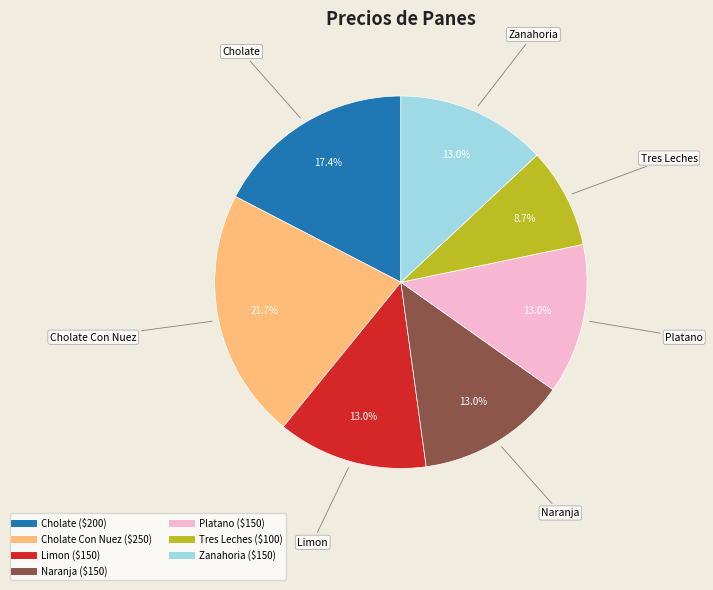

Is there any slice that represents more than half of the pie?

No